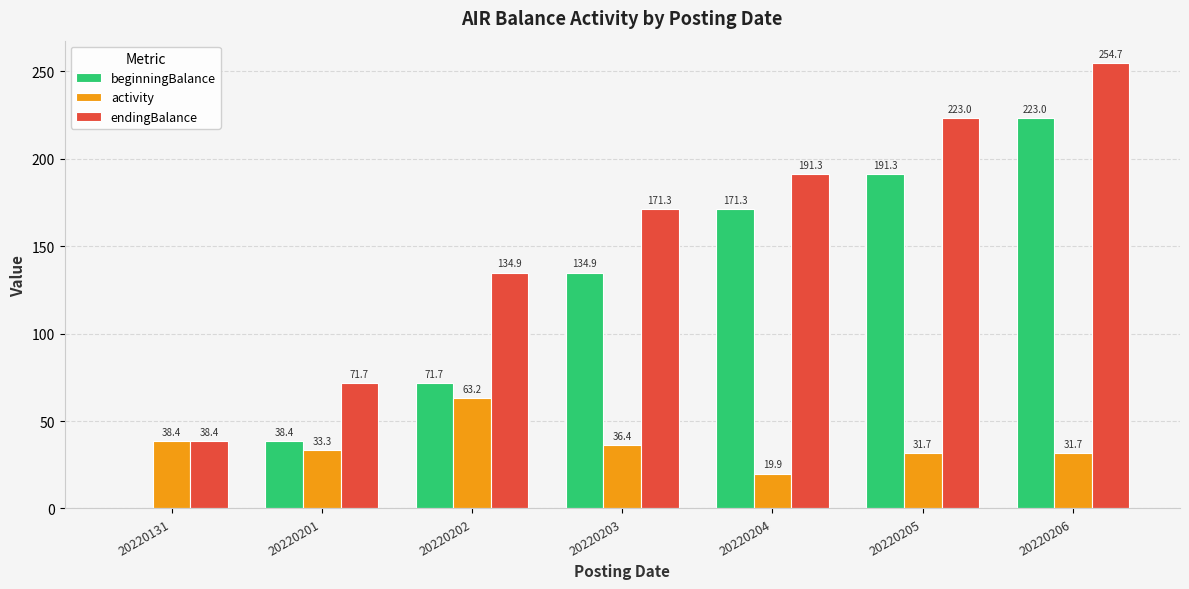

What is the approximate value of endingBalance at 20220203?

171.3